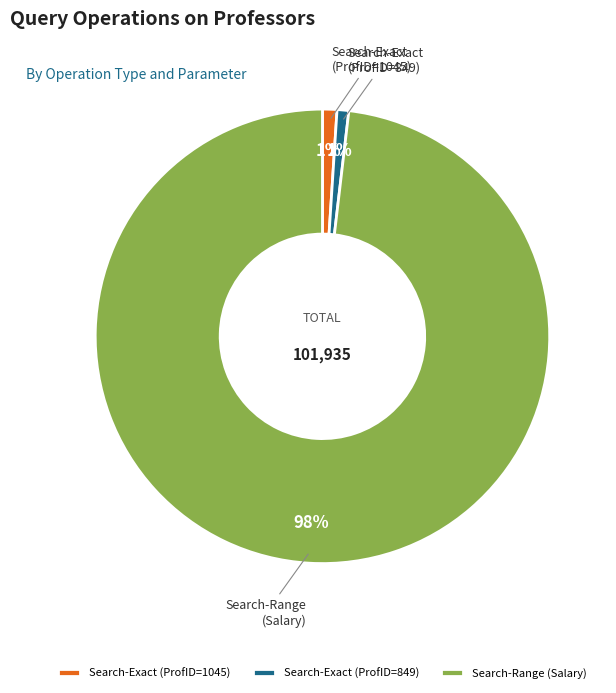

Between Search-Exact (ProfID=849) and Search-Range (Salary), which is larger?

Search-Range (Salary)